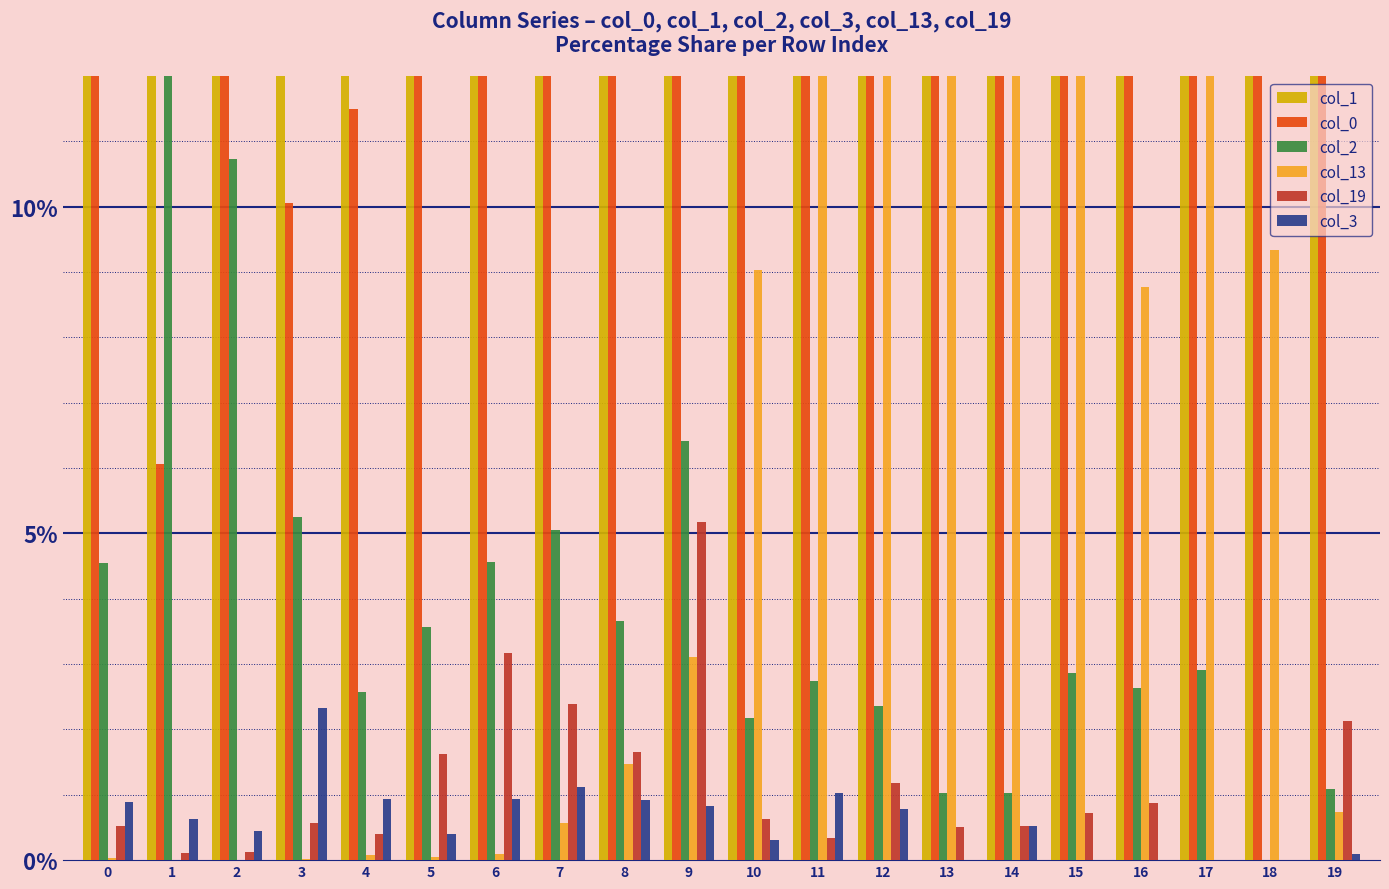

What is the total value across all series at 3?

100.0